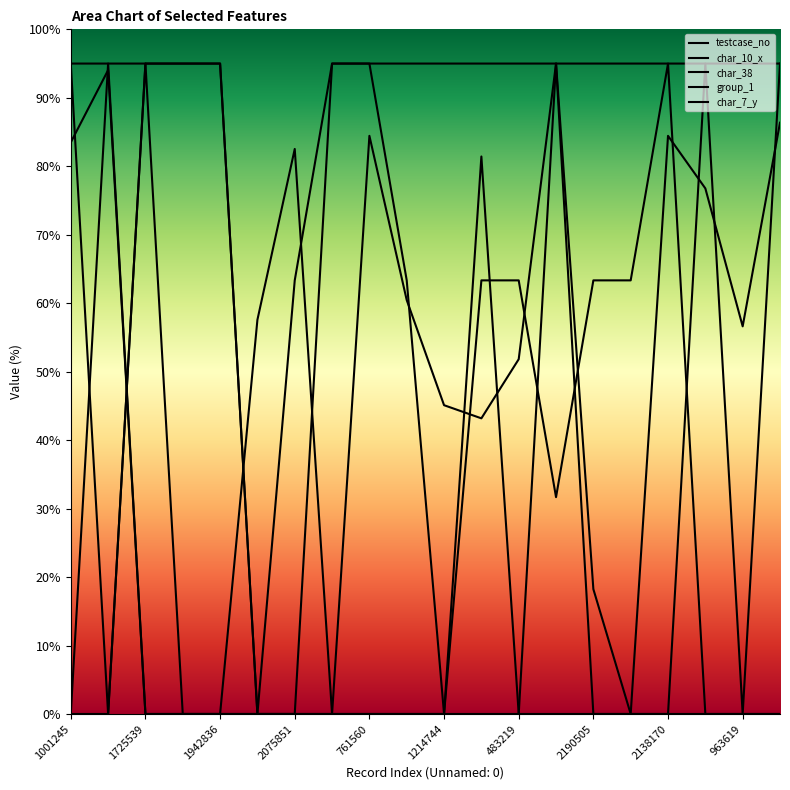

What is the difference between the char_7_y values at 2138170 and 1214744?

95.0